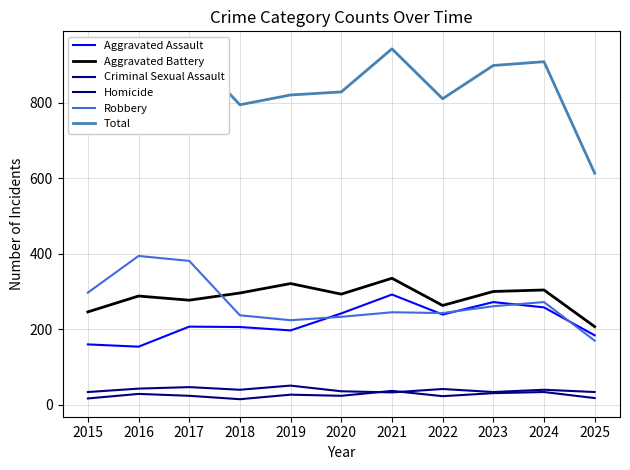

Count the number of categories in the chart.

11